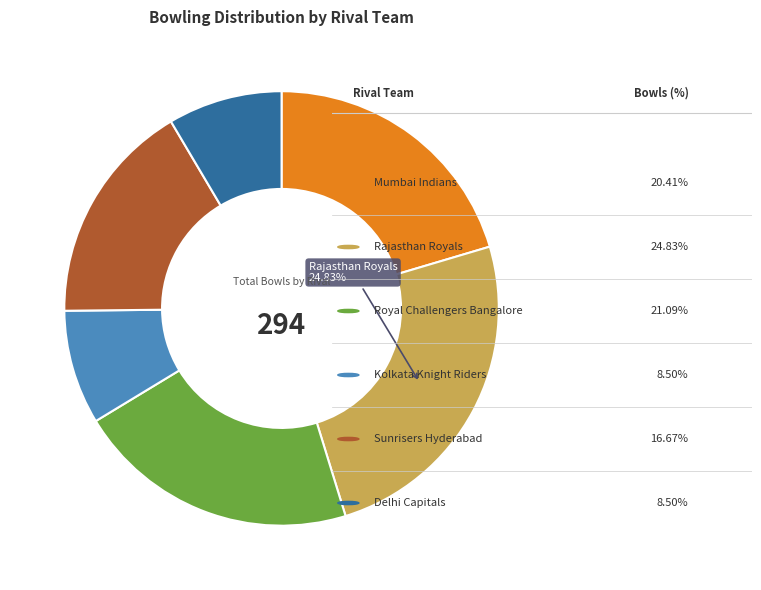

Is there any slice that represents more than half of the pie?

No